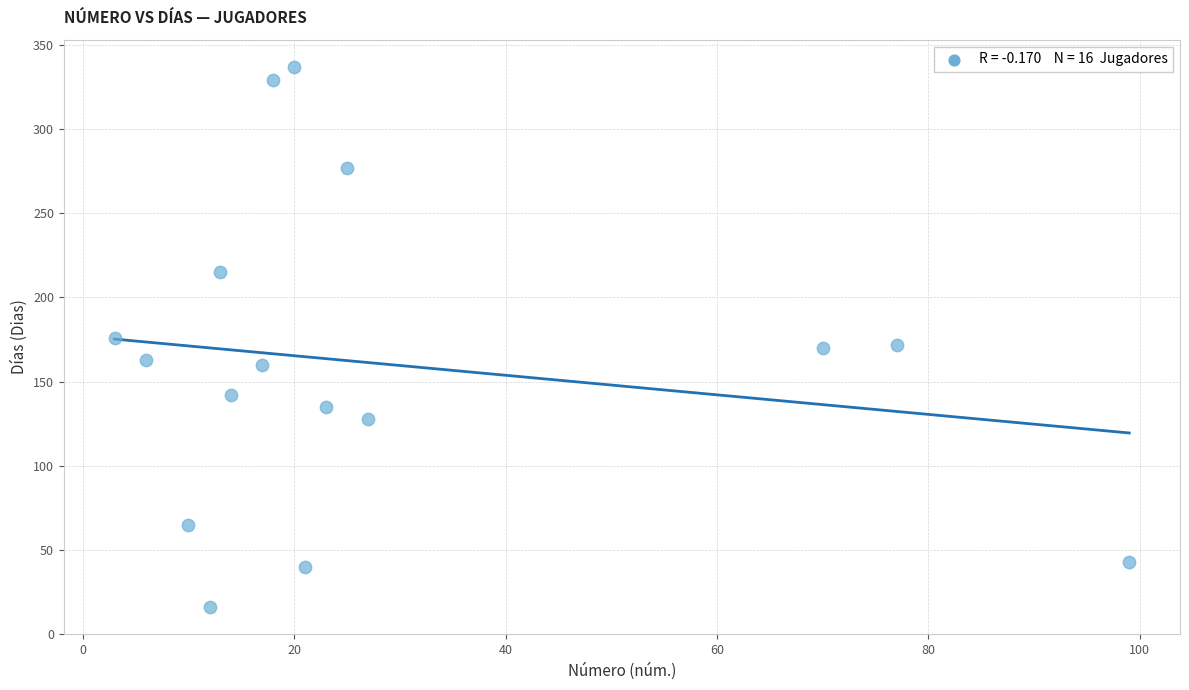

What is the range of Y values (max minus min)?

321